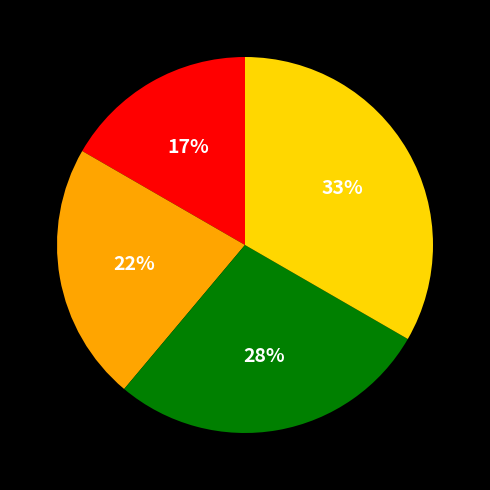

Count the number of slices in the pie.

4